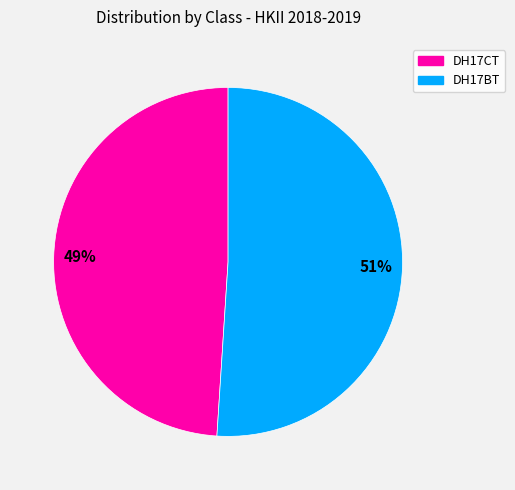

Which category has the biggest portion of the pie?

DH17BT